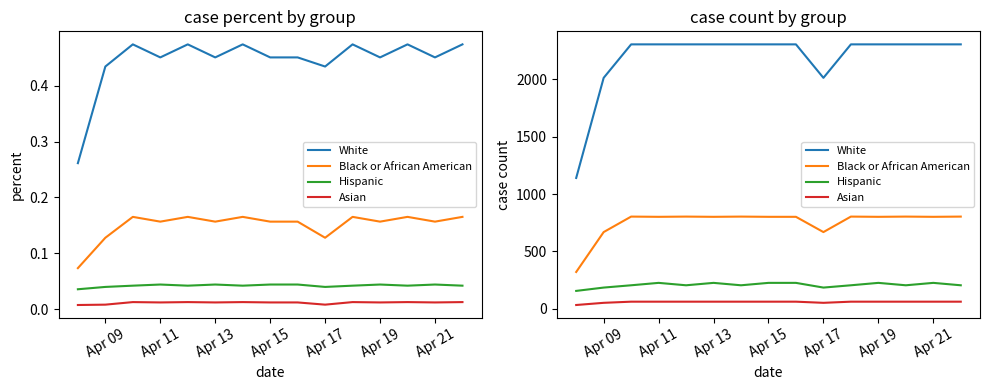

Which series has the largest range (max minus min)?

White